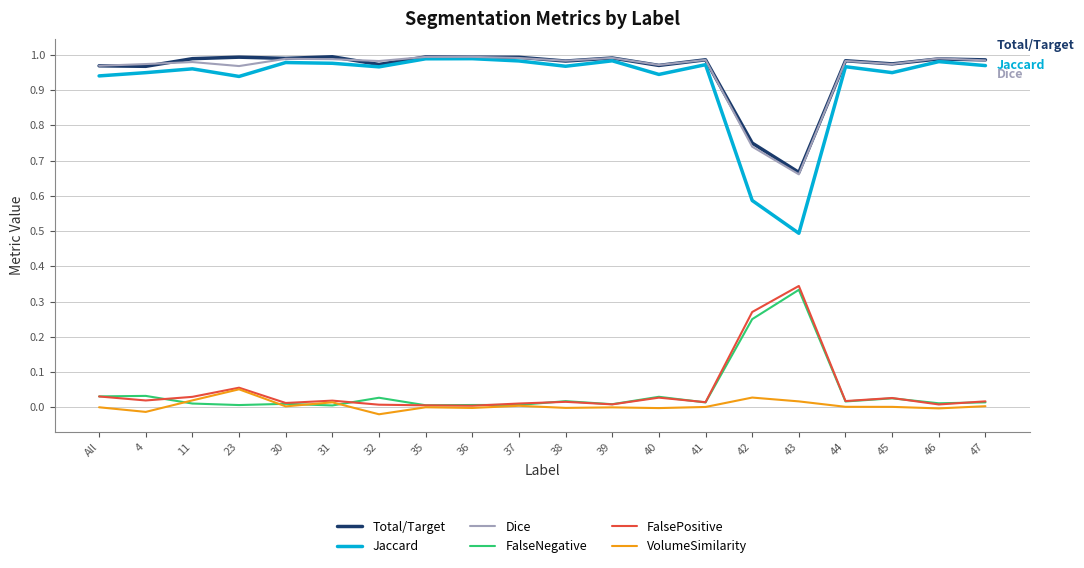

Between All and 39, which series saw the biggest shift?

Jaccard